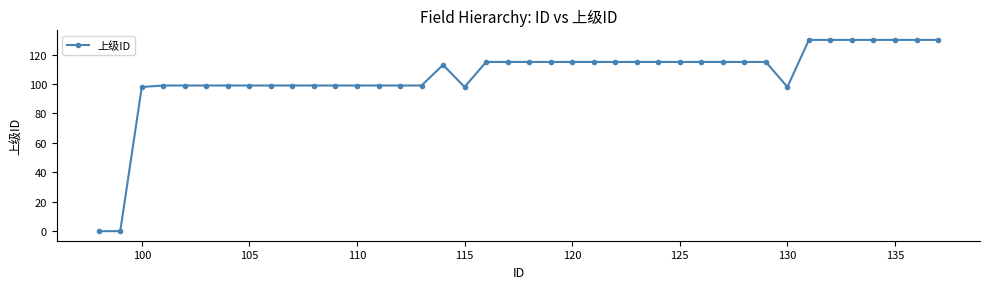

What is the value of the 10th point from the left?

99